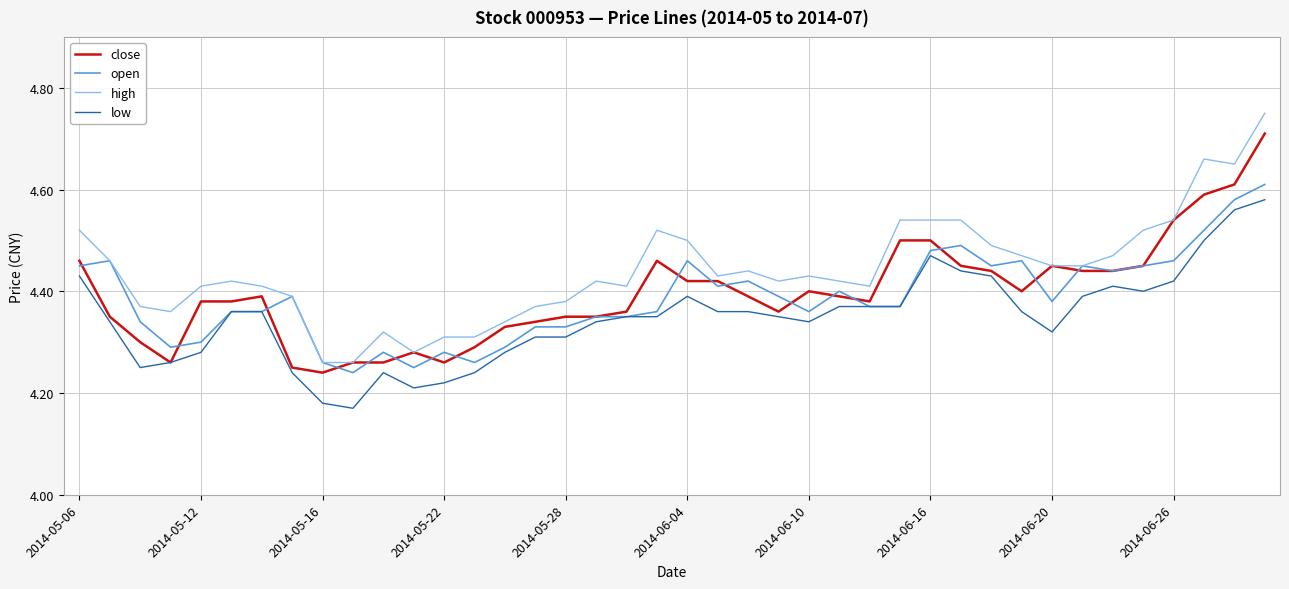

Which series has the largest total across all categories?

high